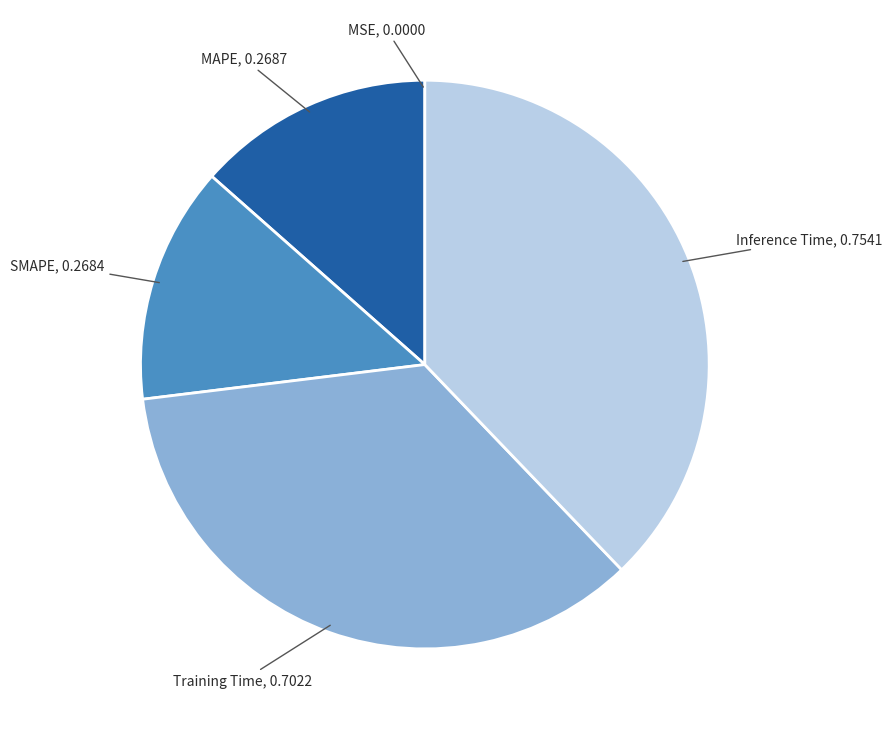

Do Training Time and SMAPE together represent more than half of the pie?

No